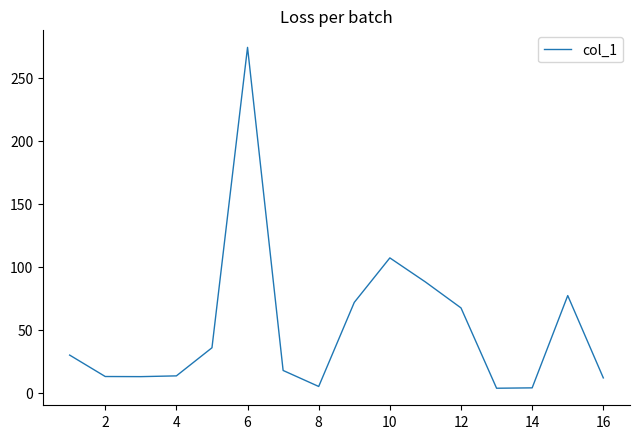

What is the maximum value shown in the chart?

273.9